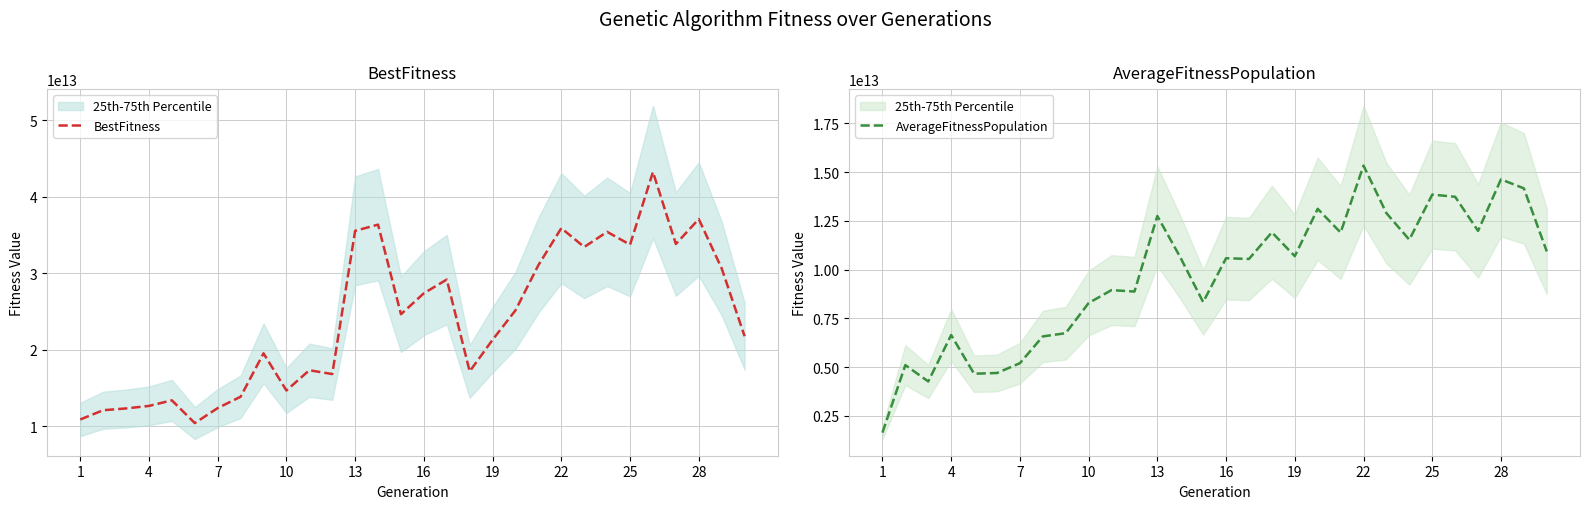

True or false: AverageFitnessPopulation and BestFitness intersect in this chart.

False